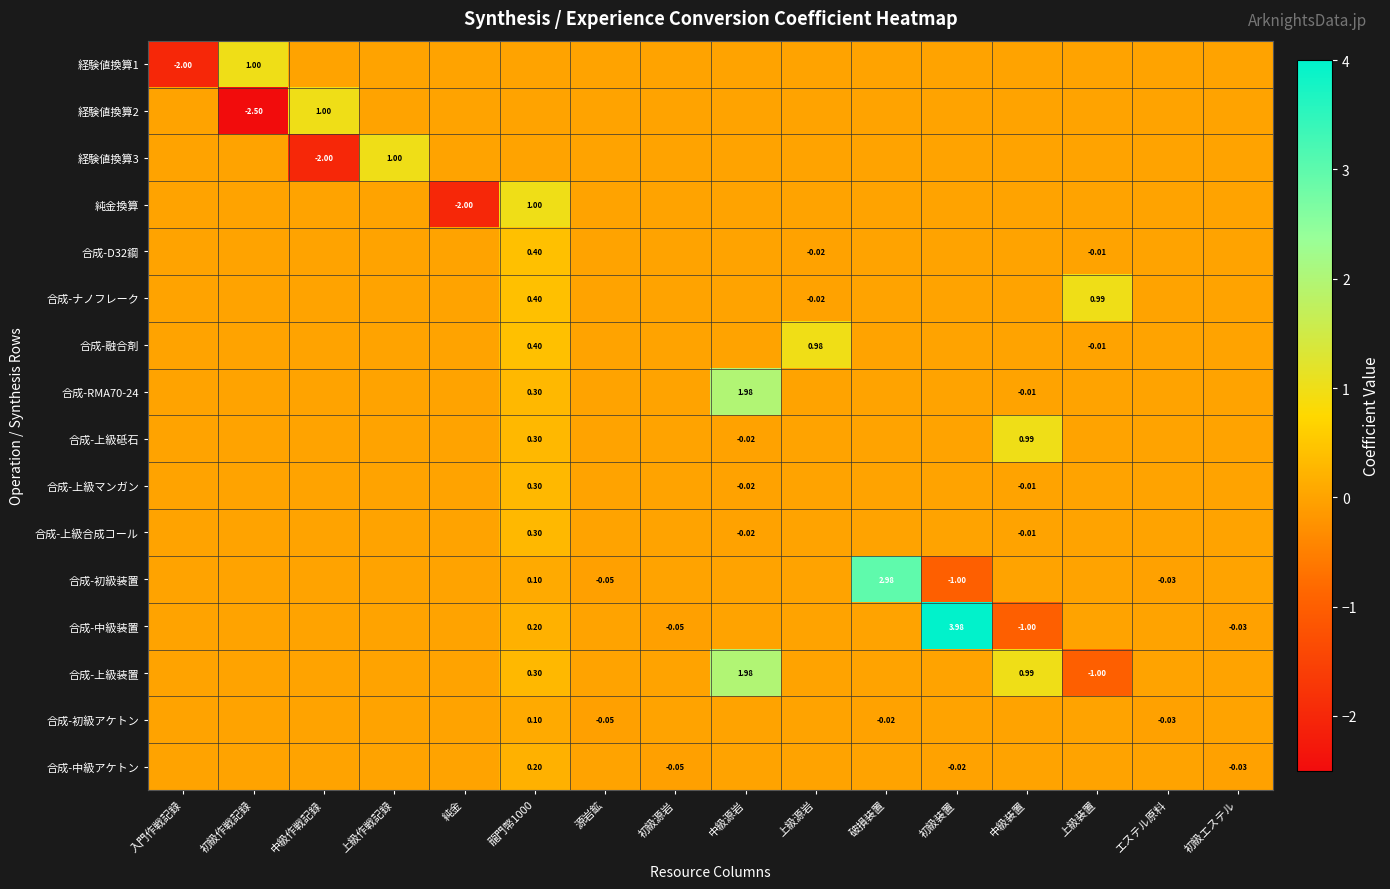

True or false: 合成-中級アケトン has a value of 0.0 at 中級作戦記録.

True